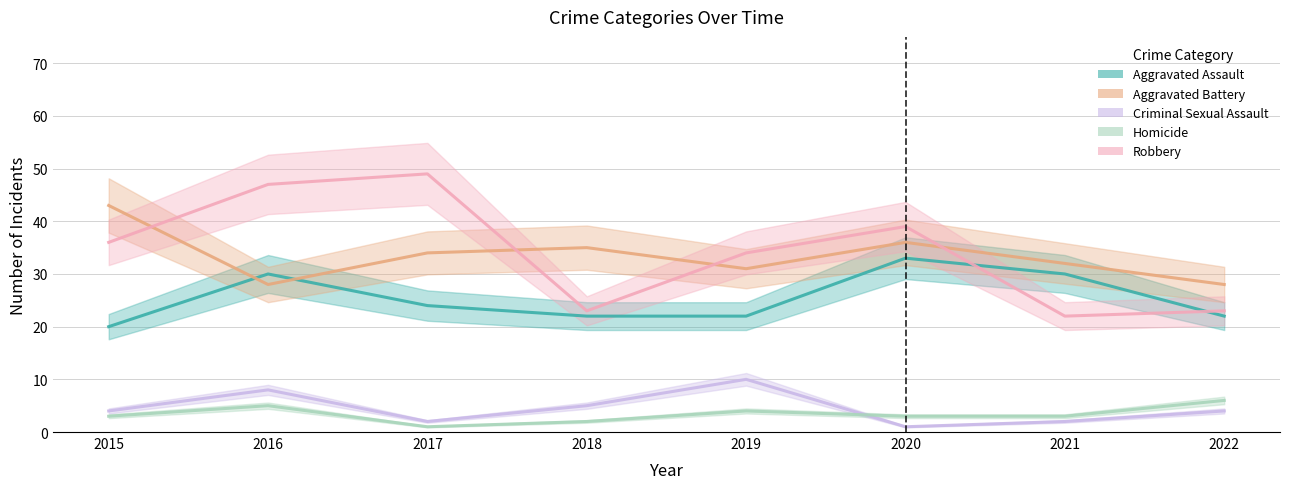

Between 2016 and 2018, which series saw the biggest shift?

Robbery